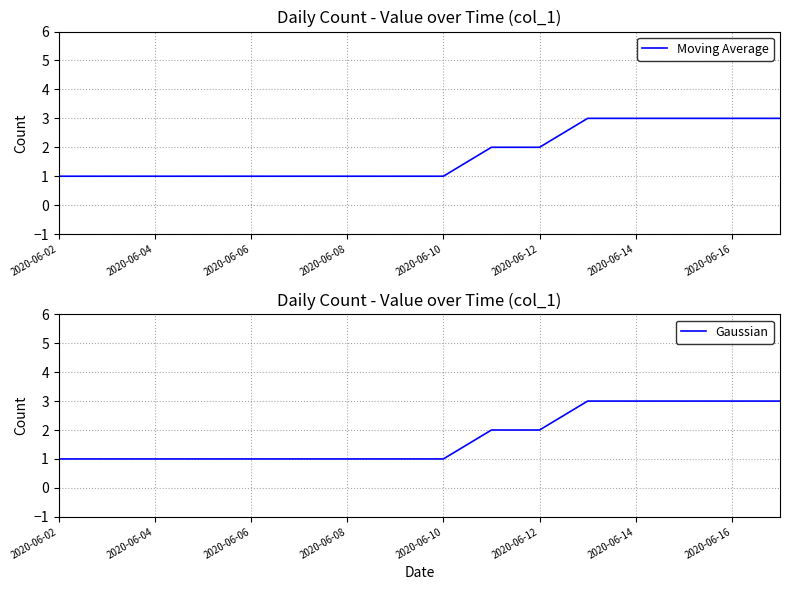

Is it true that Moving Average equals 1 at 2020-06-08?

True